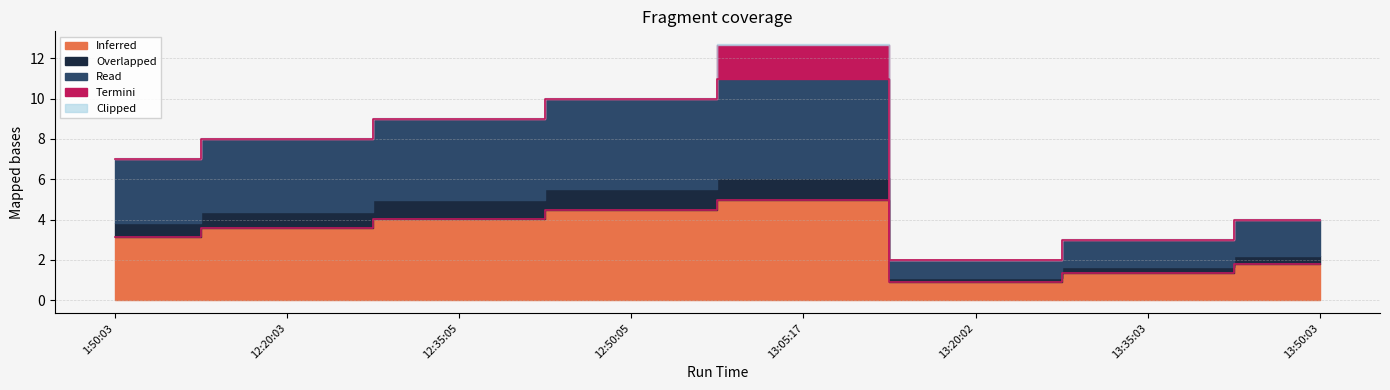

What is the difference between the values at 13:50:03 and 13:35:03?

0.4